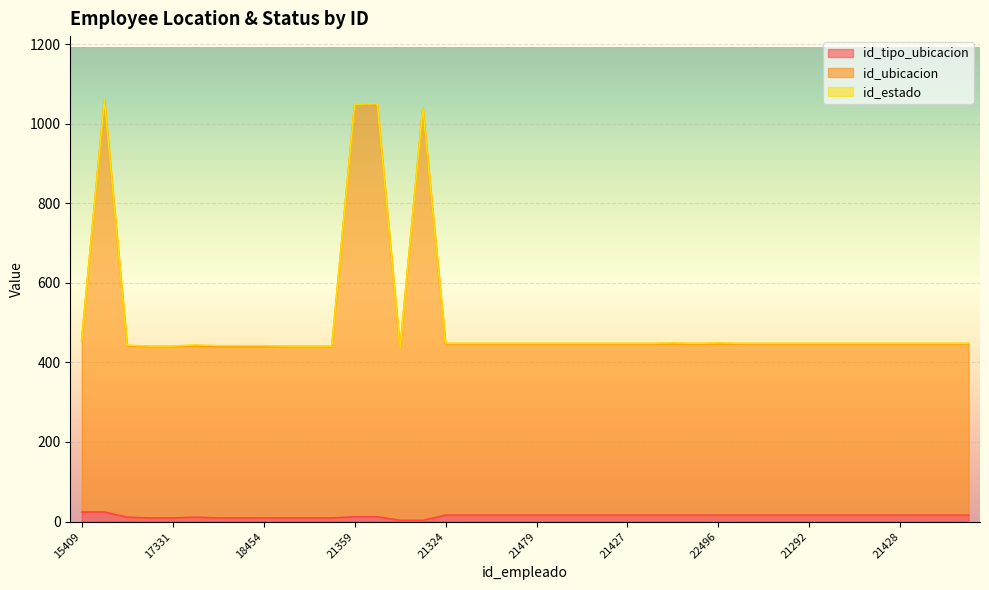

True or false: id_tipo_ubicacion has more than 1 interior local peaks.

False